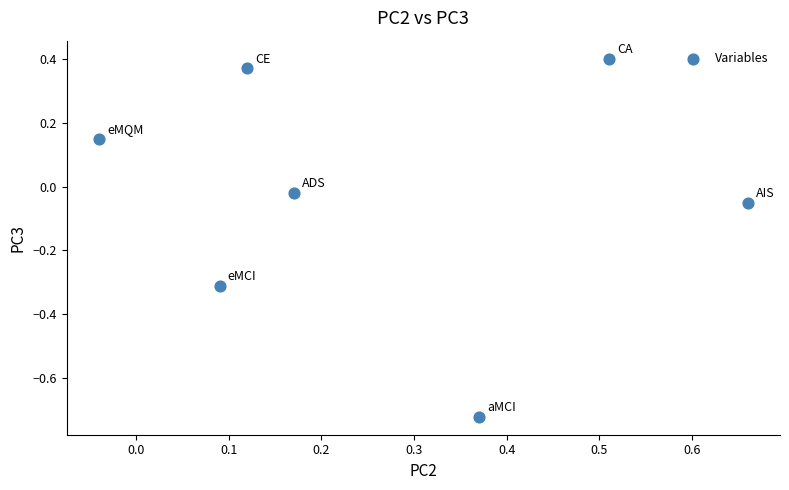

What is the range of X values (max minus min)?

0.7